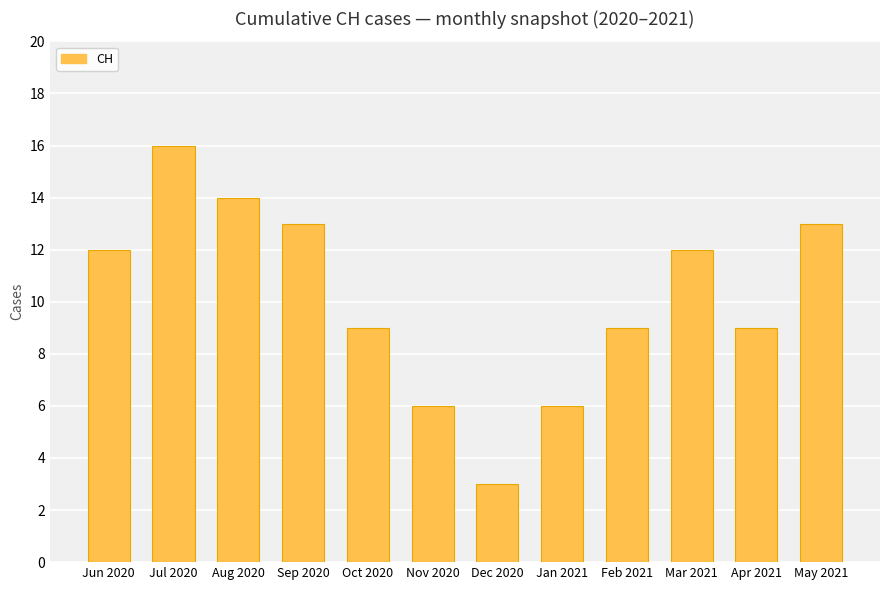

Which label corresponds to the smallest value in the chart?

Dec 2020